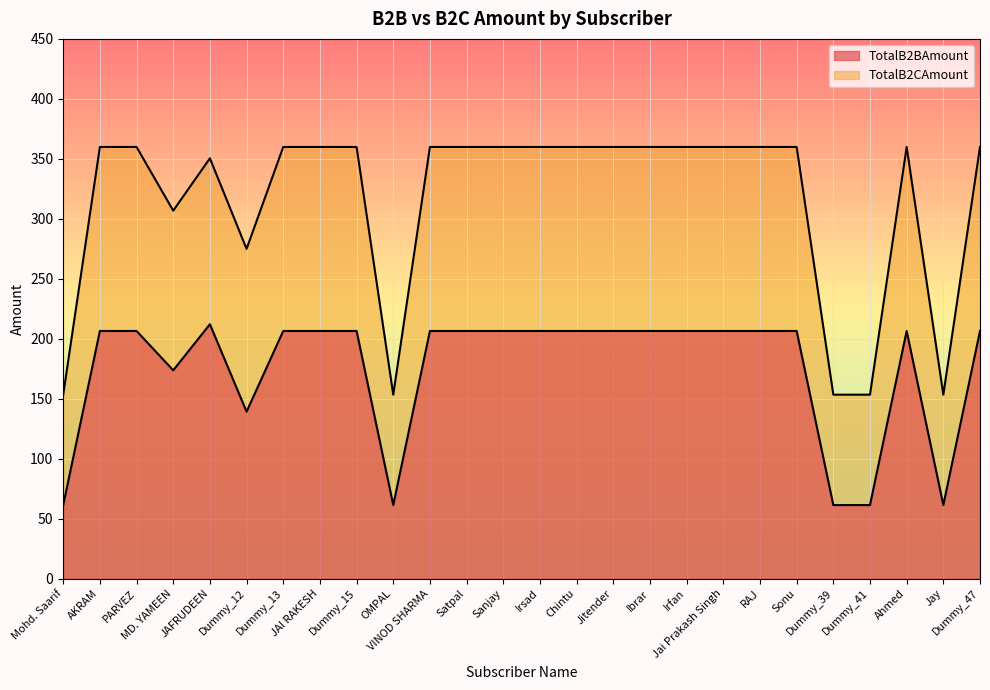

Rank the series by their average value, from highest to lowest.

TotalB2CAmount, TotalB2BAmount